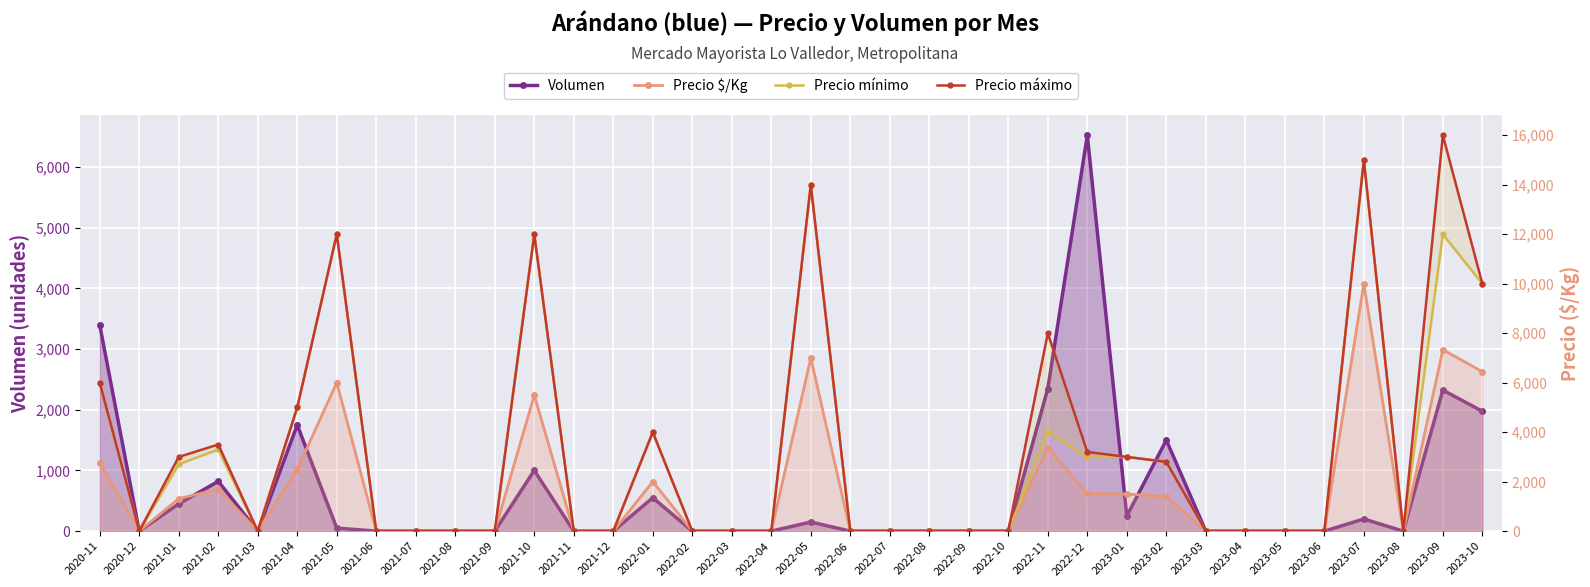

Which series changed the most between 2021-08 and 2022-12?

Volumen